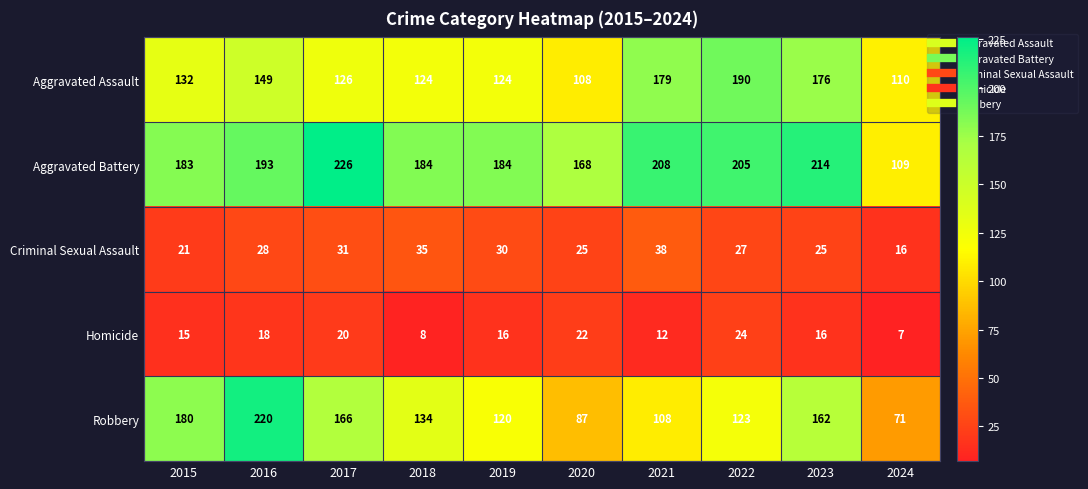

How many series are shown in this chart?

5